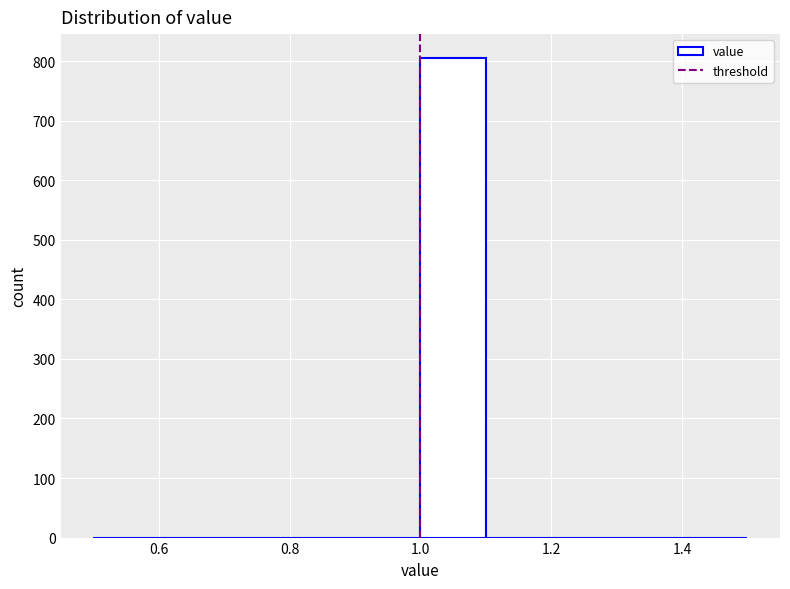

What is the height of the bar covering 1.0 to 1.1 on the x-axis? The values are not printed on the chart, so give them approximately, as read against the axis.

810